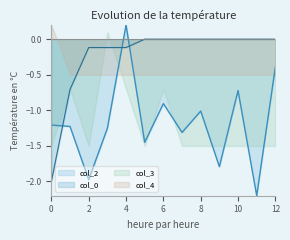

What is the lowest value of the col_2 series?

-2.2